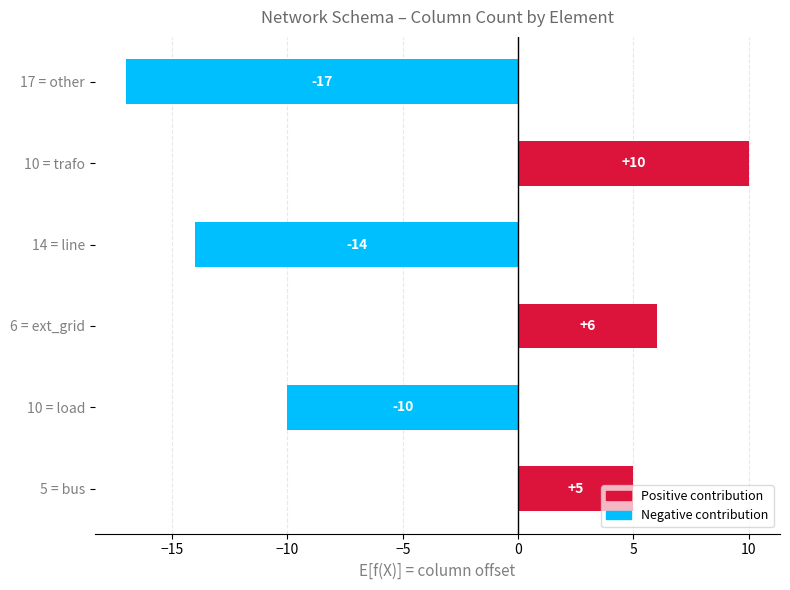

Are the bars horizontal?

Yes